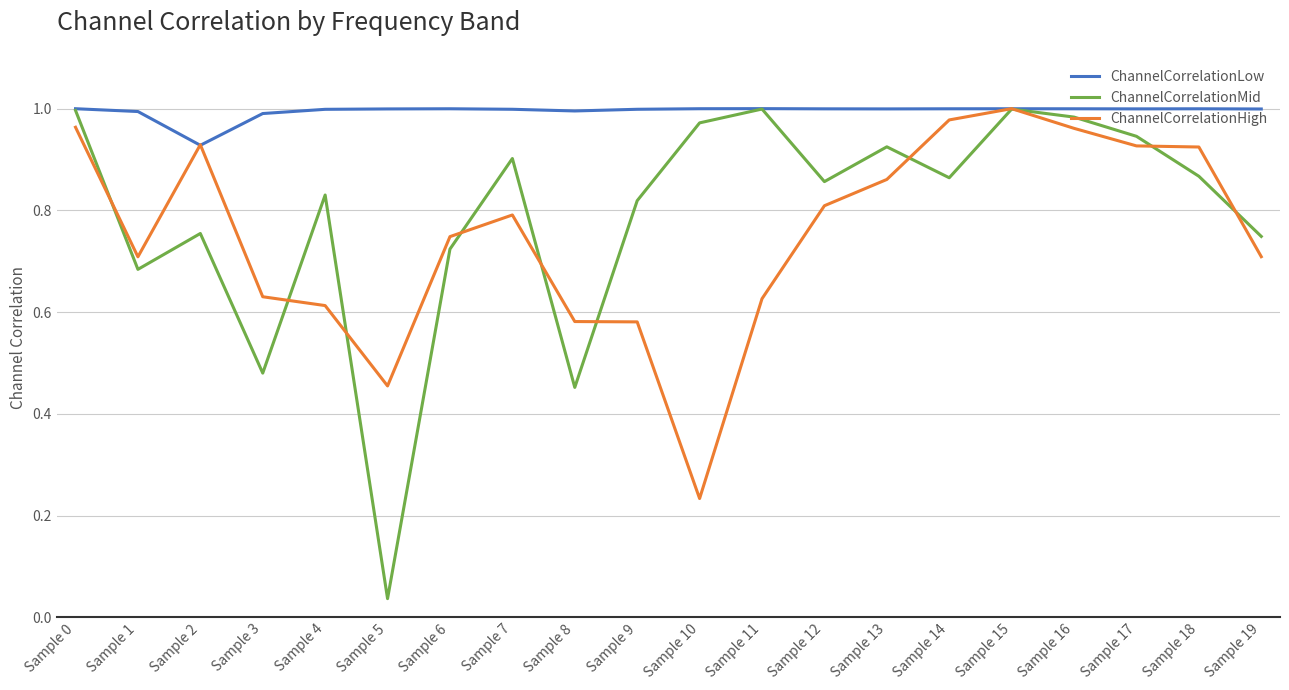

Is it true that ChannelCorrelationLow equals 1.5 at Sample 4?

False